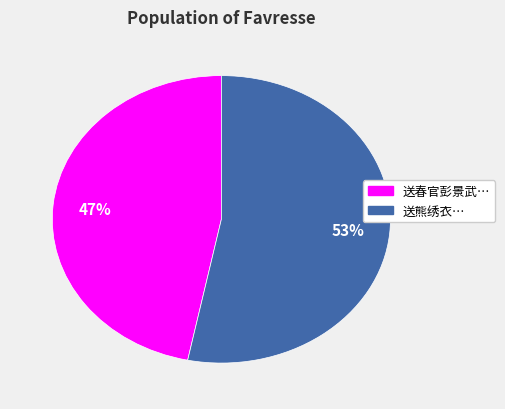

To the nearest percent, what is the average slice percentage?

50%